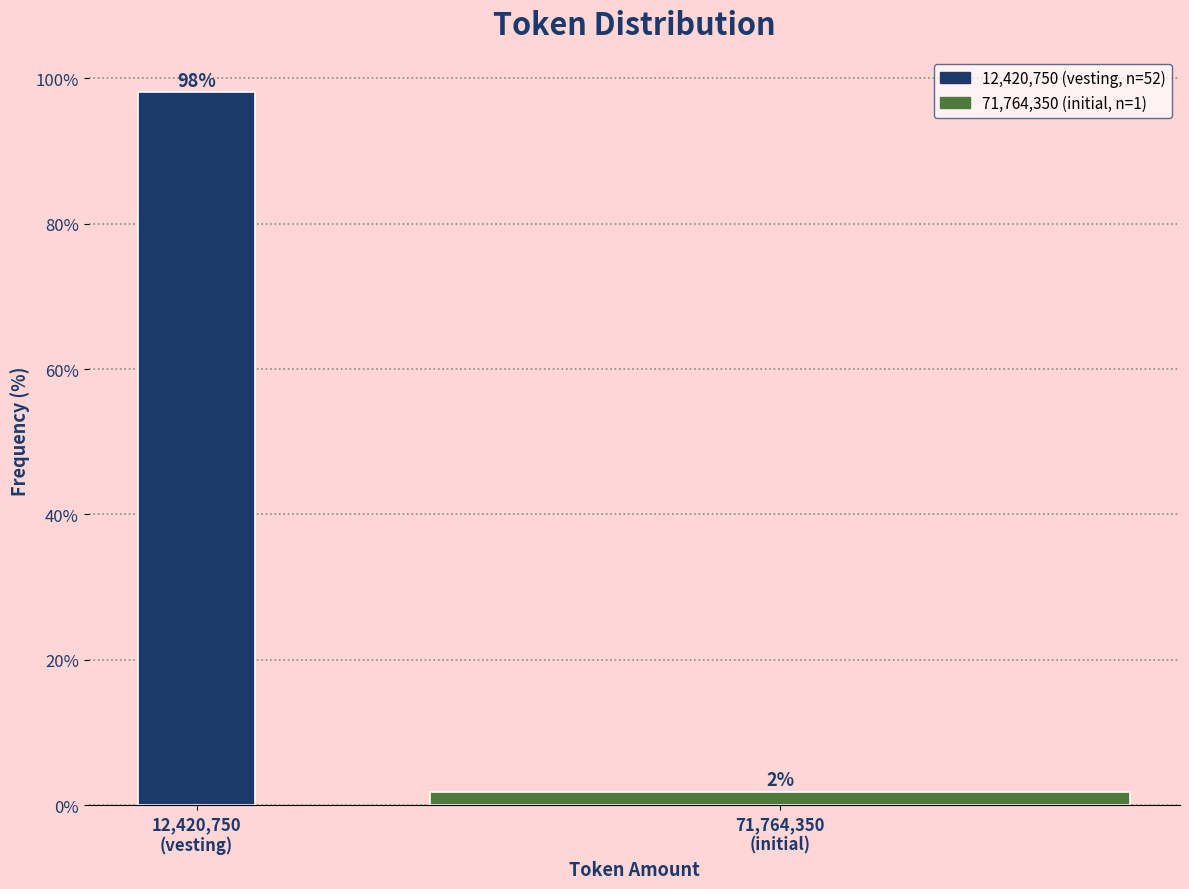

What is the greatest value displayed?

98.1